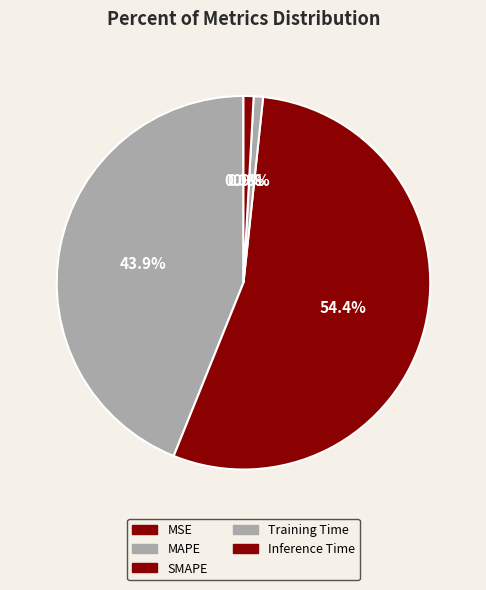

Rank the categories by value from lowest to highest.

MSE, Training Time, Inference Time, MAPE, SMAPE